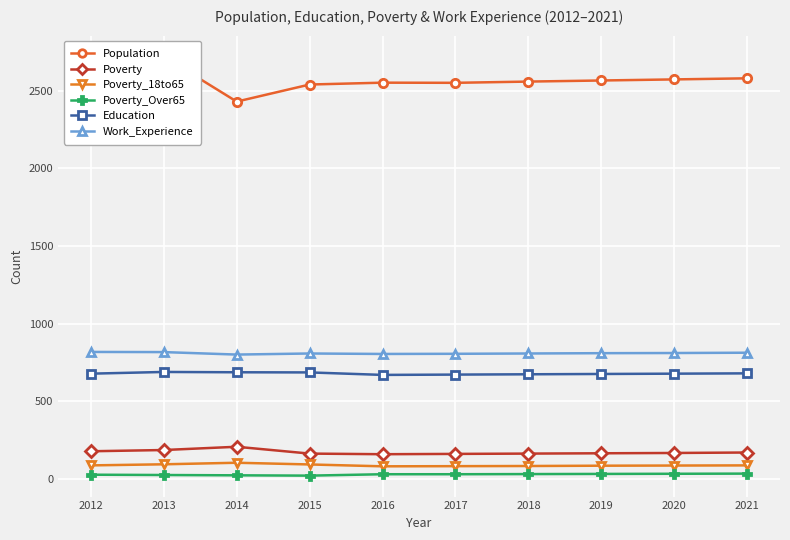

Reading left to right, extract all data points from this chart.

Population: 2515	2720	2430	2540	2552	2551	2559	2566	2573	2580
Poverty: 177	185	206	162	158	160	162	164	166	169
Poverty_18to65: 86	93	103	92	80	81	82	84	85	86
Poverty_Over65: 26	24	22	20	29	29	30	31	32	33
Education: 677	688	686	685	669	671	673	675	677	679
Work_Experience: 817	816	800	807	804	805	807	809	810	812